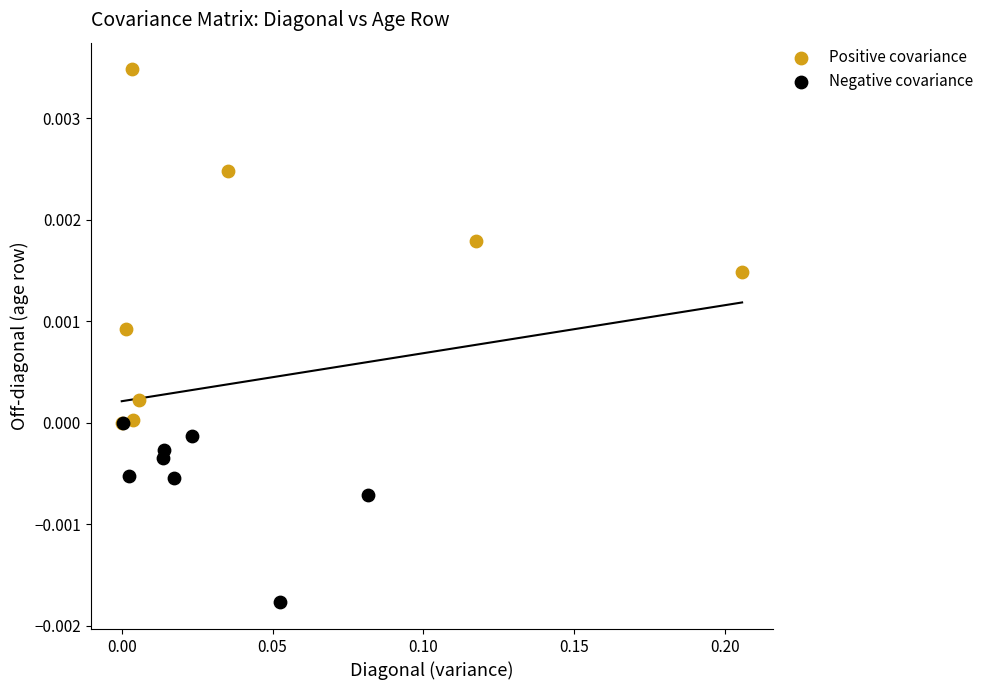

What are all the series names shown in the legend?

Positive covariance, Negative covariance